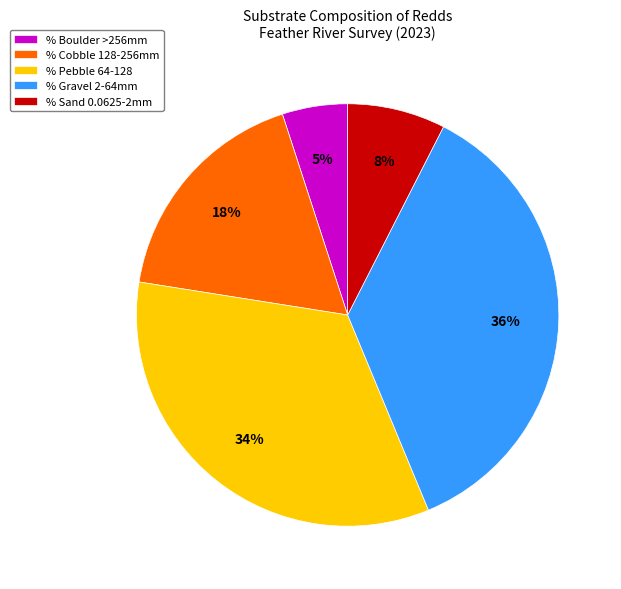

The % Sand 0.0625-2mm slice represents 8% of the pie. True or false?

True